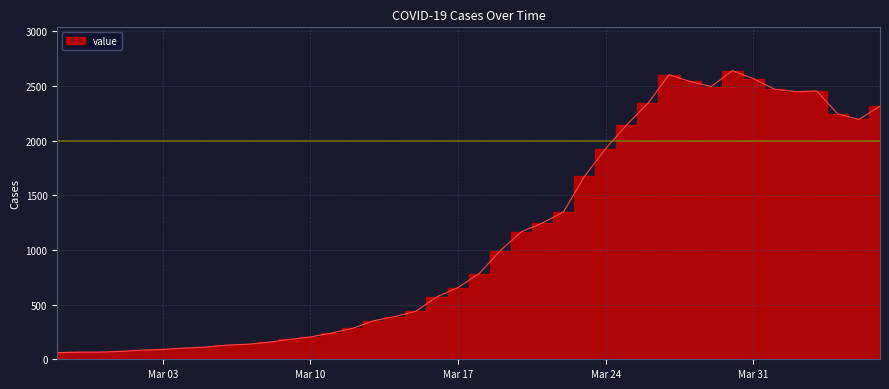

Rank the categories by value from lowest to highest.

2020-02-27, 2020-02-28, 2020-02-29, 2020-03-01, 2020-03-02, 2020-03-03, 2020-03-04, 2020-03-05, 2020-03-06, 2020-03-07, 2020-03-08, 2020-03-09, 2020-03-10, 2020-03-11, 2020-03-12, 2020-03-13, 2020-03-14, 2020-03-15, 2020-03-16, 2020-03-17, 2020-03-18, 2020-03-19, 2020-03-20, 2020-03-21, 2020-03-22, 2020-03-23, 2020-03-24, 2020-03-25, 2020-04-05, 2020-04-04, 2020-04-06, 2020-03-26, 2020-04-02, 2020-04-03, 2020-04-01, 2020-03-29, 2020-03-28, 2020-03-31, 2020-03-27, 2020-03-30